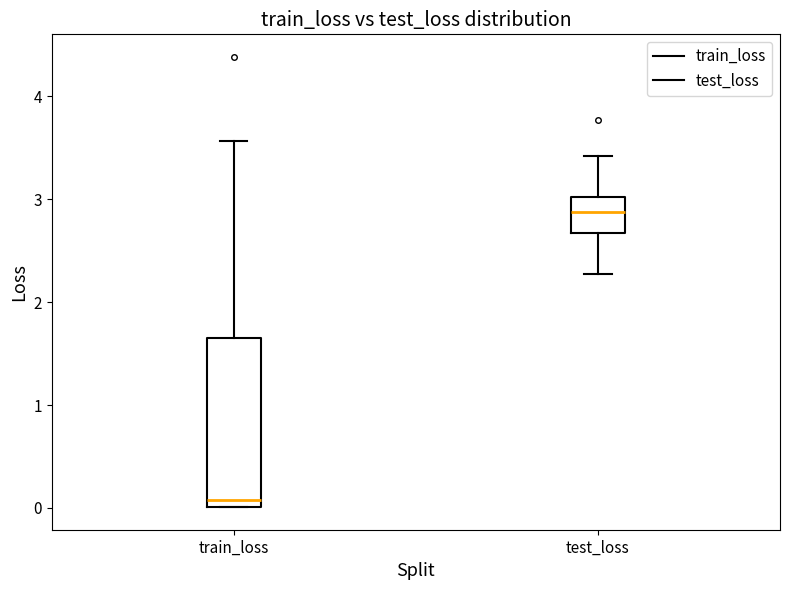

Where does the median line of the box for test_loss sit on the y-axis? The values are not printed on the chart, so give them approximately, as read against the axis.

2.9